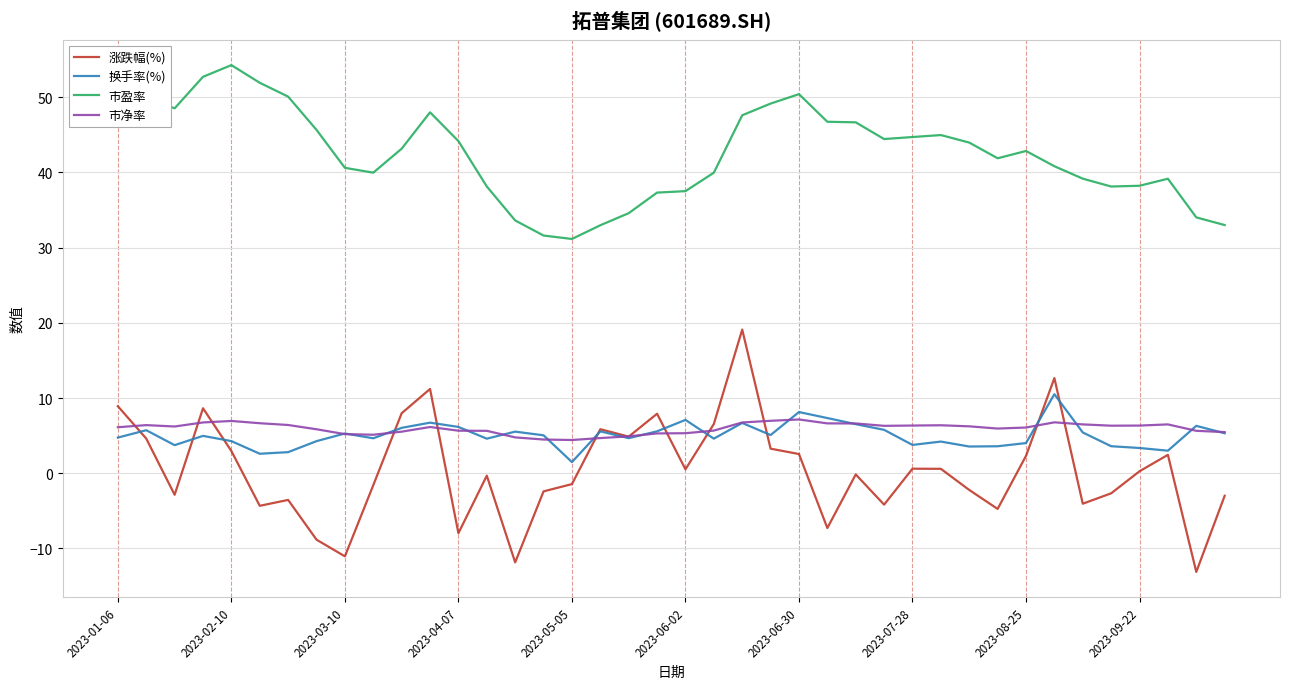

What is the minimum value for 换手率(%)?

1.5